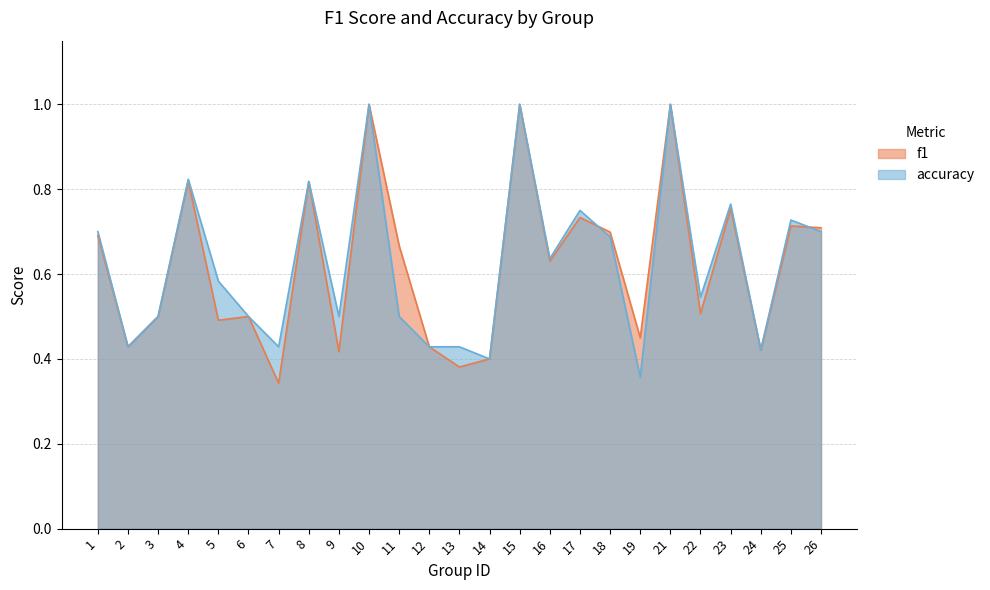

Is the value of f1 at 11 greater than the value of accuracy at 15?

No